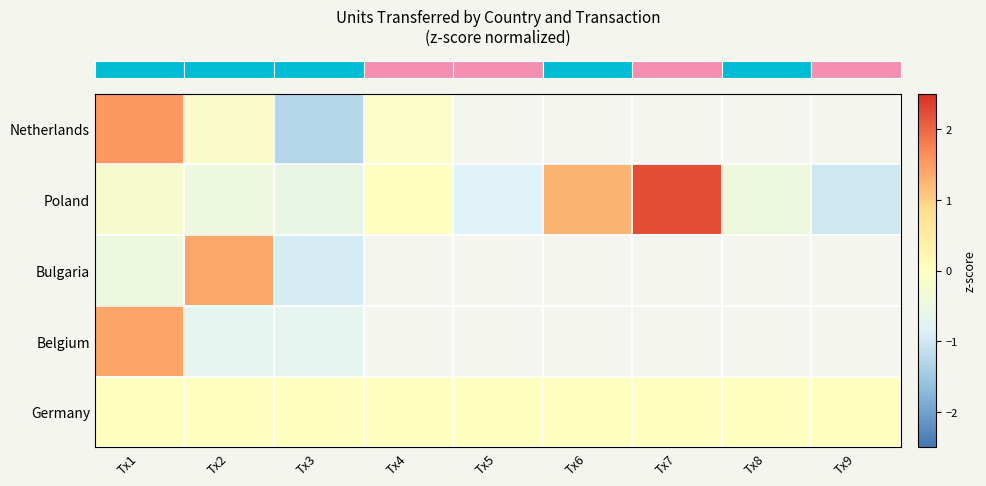

At how many categories does at least one series exceed 1?

4